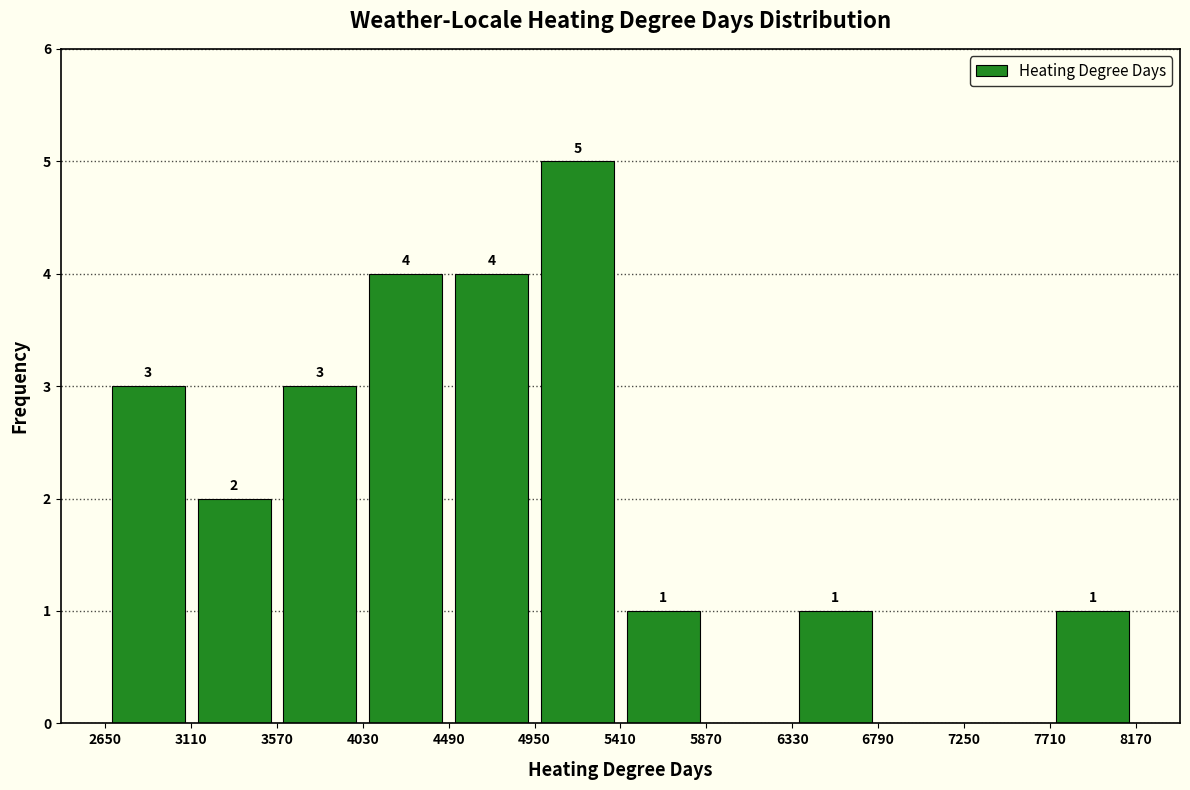

Which range on the x-axis has the tallest bar?

4950 to 5410